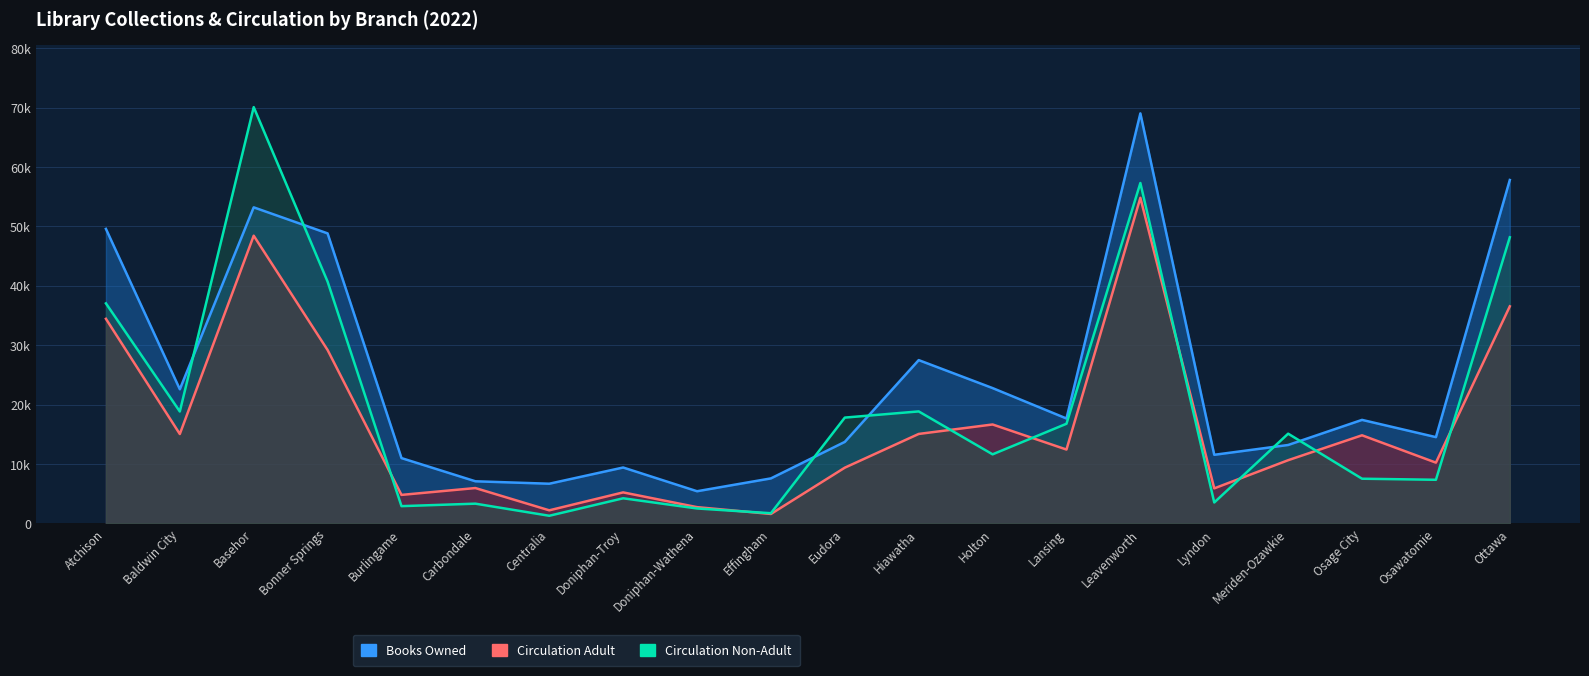

Read the Circulation Non-Adult value at Carbondale, to the nearest 100.

3300